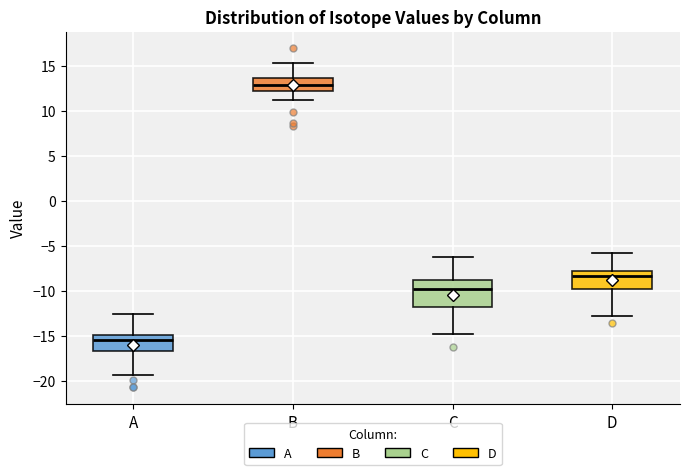

Reading left to right, transcribe this box plot: for each box, give where its median line is, the range the box spans, and where its two whiskers end, as read against the y-axis. The values are not printed on the chart, so give them approximately, as read against the axis.

A: median -15.5, box -16.5 to -15.0, whiskers -19.5 to -12.5
B: median 13.0, box 12.5 to 13.5, whiskers 11.0 to 15.5
C: median -10.0, box -12.0 to -9.0, whiskers -15.0 to -6.0
D: median -8.5, box -10.0 to -7.5, whiskers -13.0 to -5.5